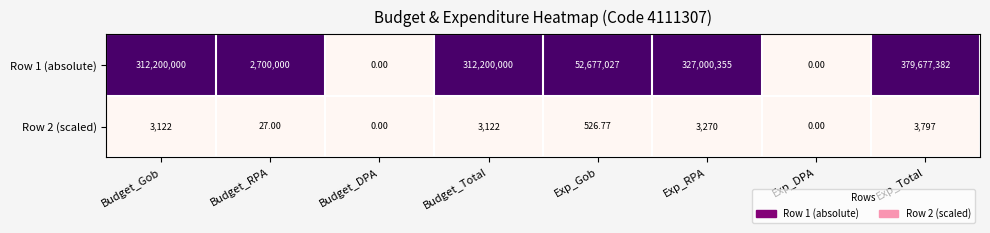

Is the value of Row 2 (scaled) at Budget_RPA greater than the value of Row 1 (absolute) at Exp_DPA?

Yes